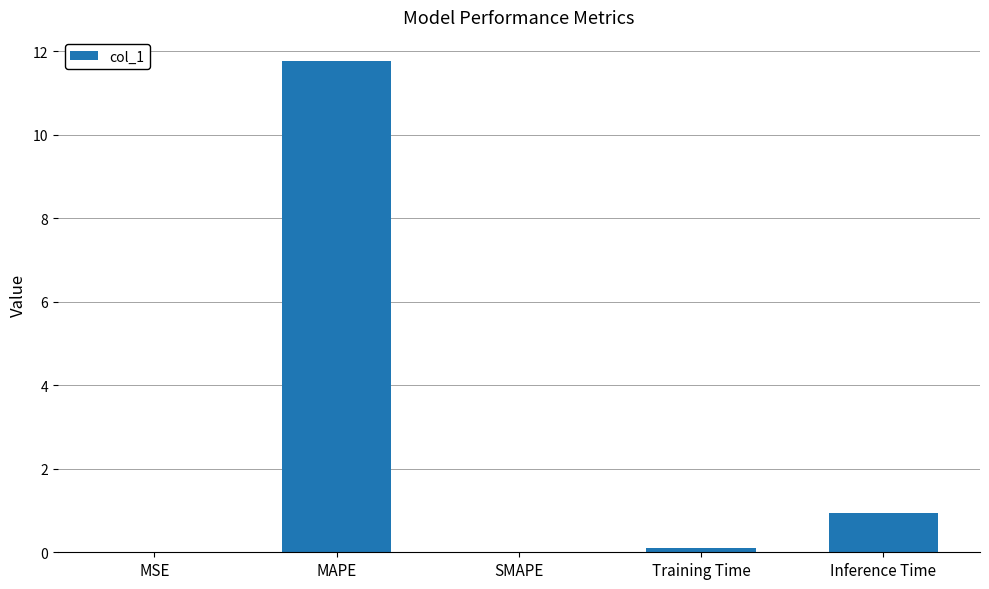

How many series are shown in this chart?

1